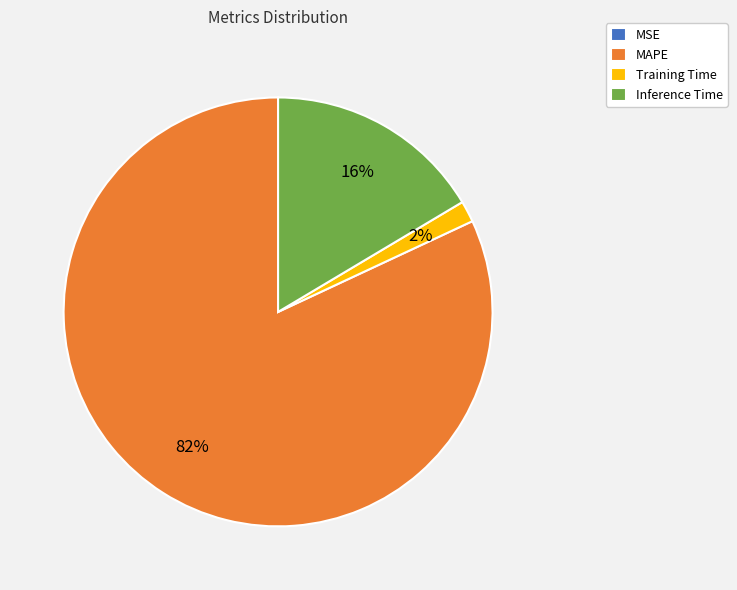

Is there any slice that represents more than half of the pie?

Yes